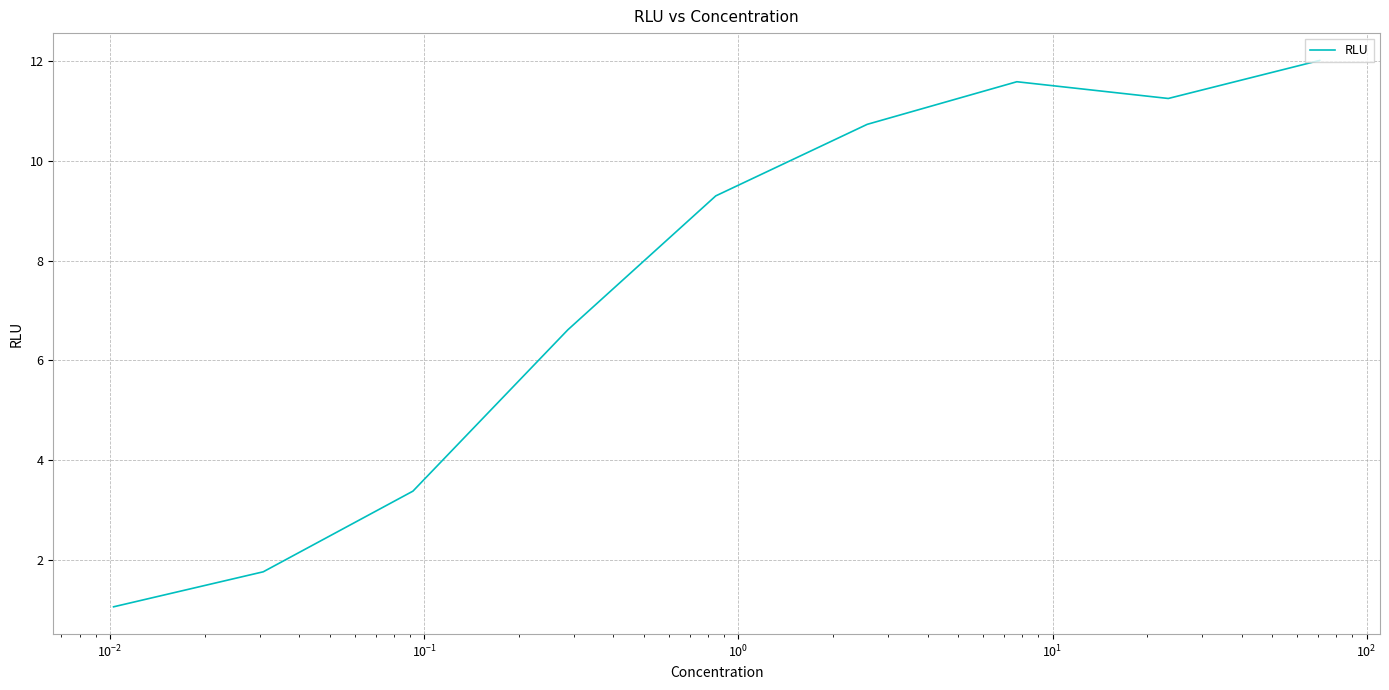

What is the difference between the maximum and minimum values?

10.9